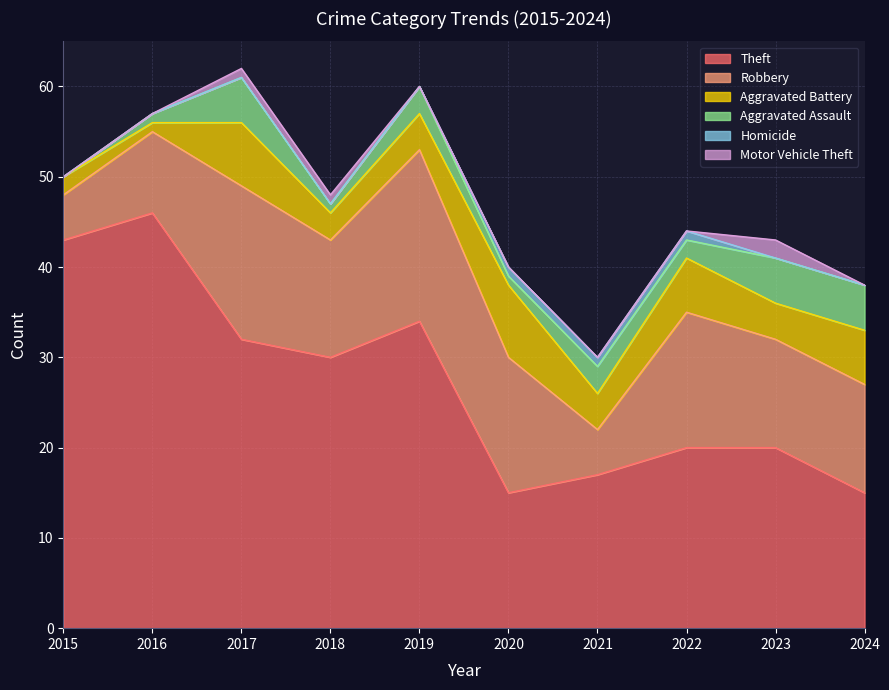

True or false: Robbery and Motor Vehicle Theft intersect in this chart.

False